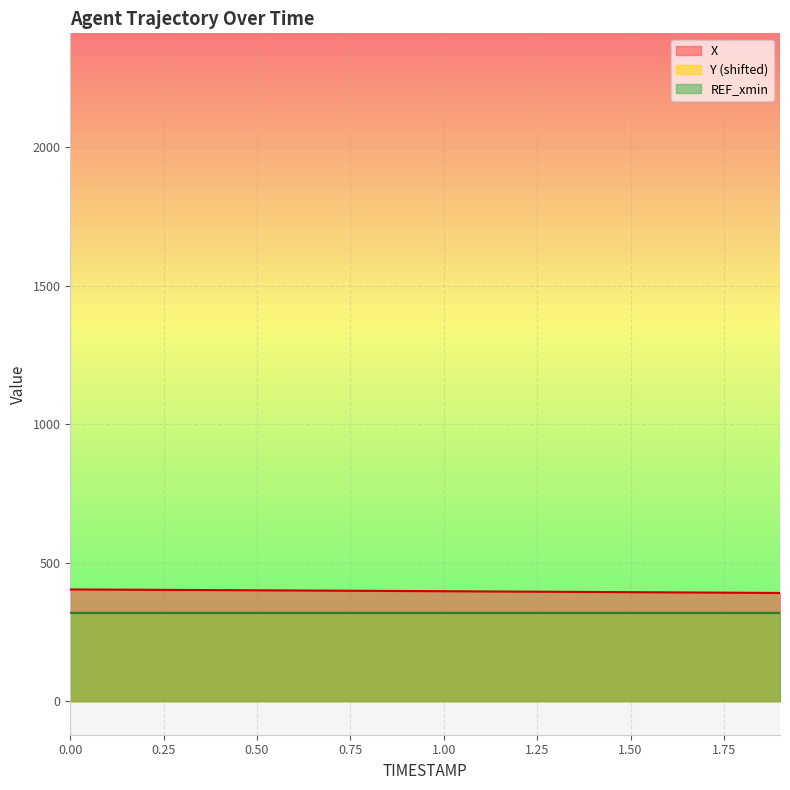

The X series shows 397.9 at 0.9. True or false?

True